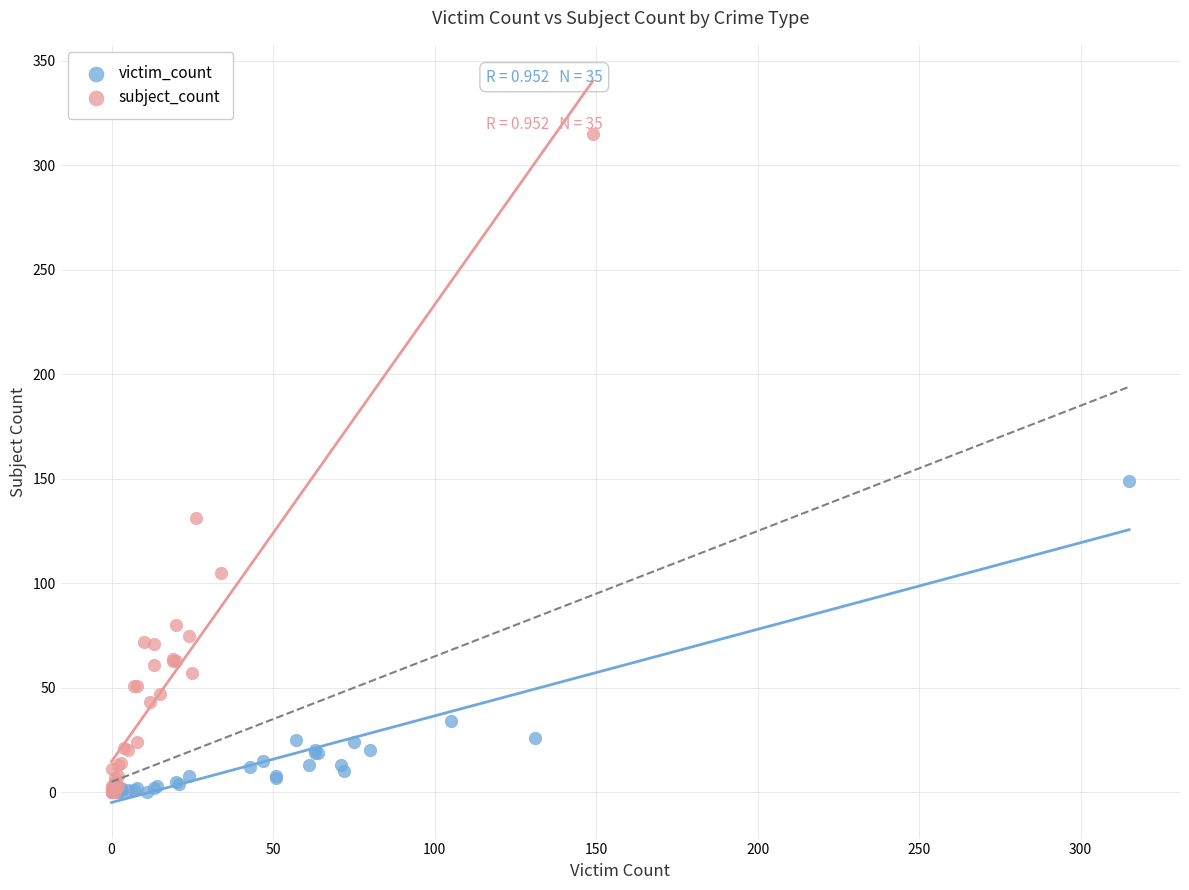

Which series contains the highest Y value?

subject_count